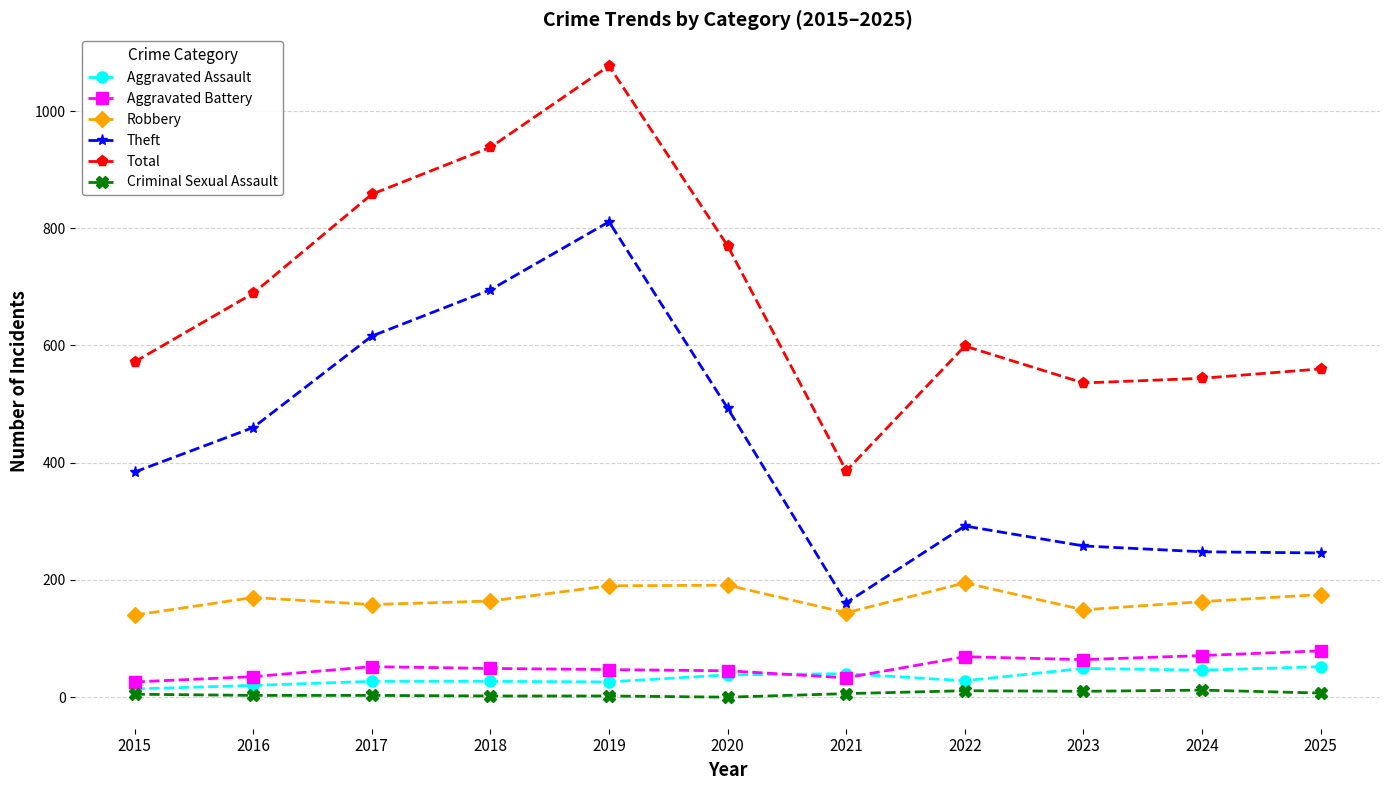

True or false: Theft has more than 0 interior local peaks.

True